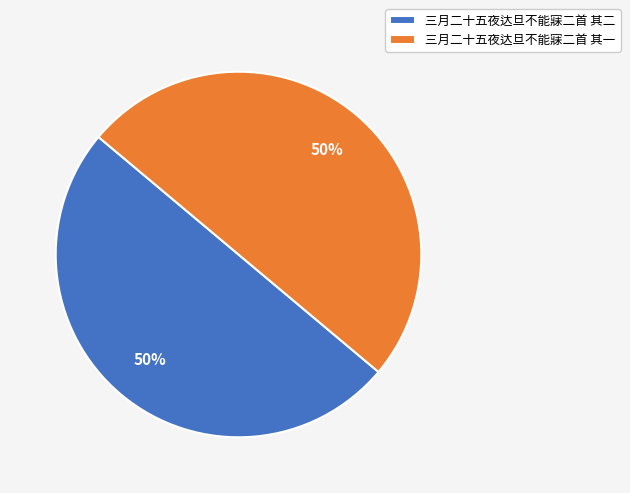

Count the number of slices in the pie.

2